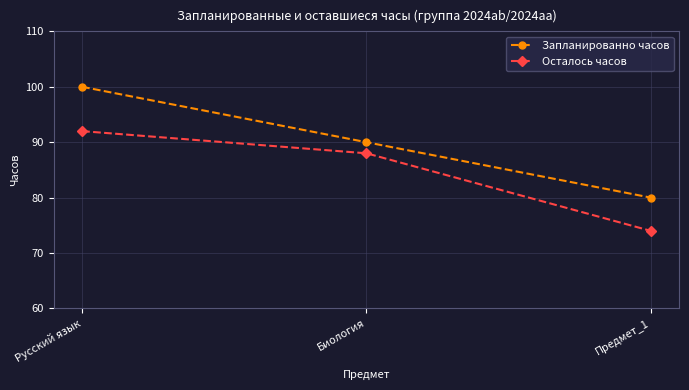

Reading left to right, transcribe all the data shown in this chart.

Запланированно часов: Русский язык=100	Биология=90	Предмет_1=80
Осталось часов: Русский язык=92	Биология=88	Предмет_1=74